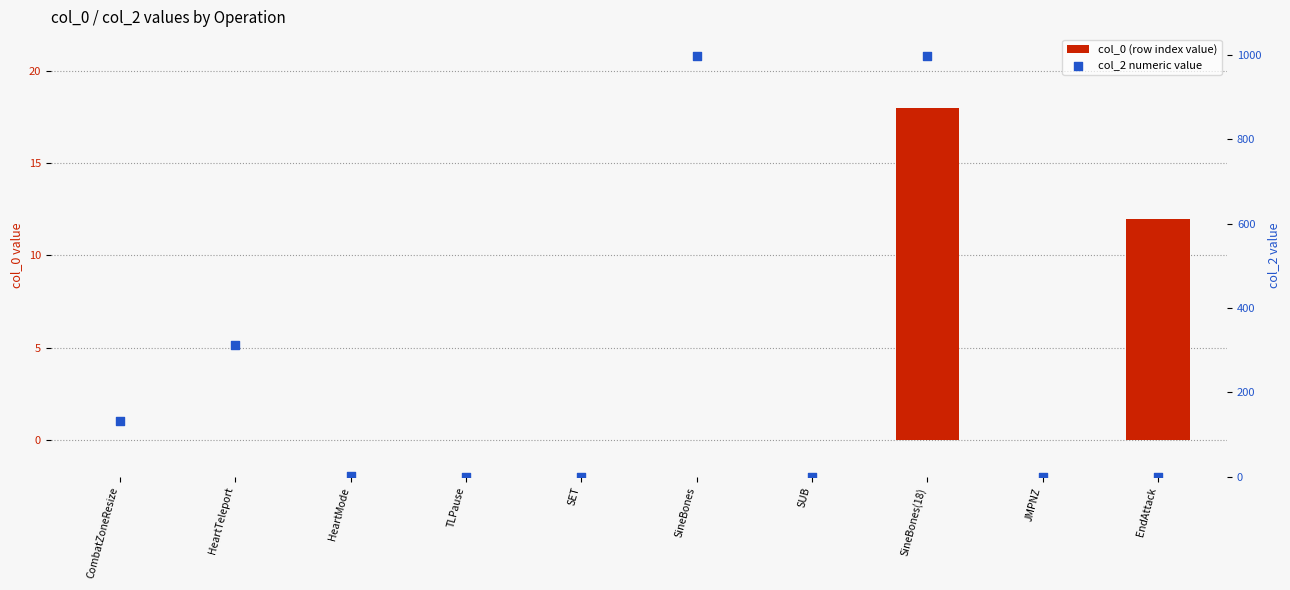

What are all the series names shown in the legend?

col_0 (row index value), col_2 numeric value